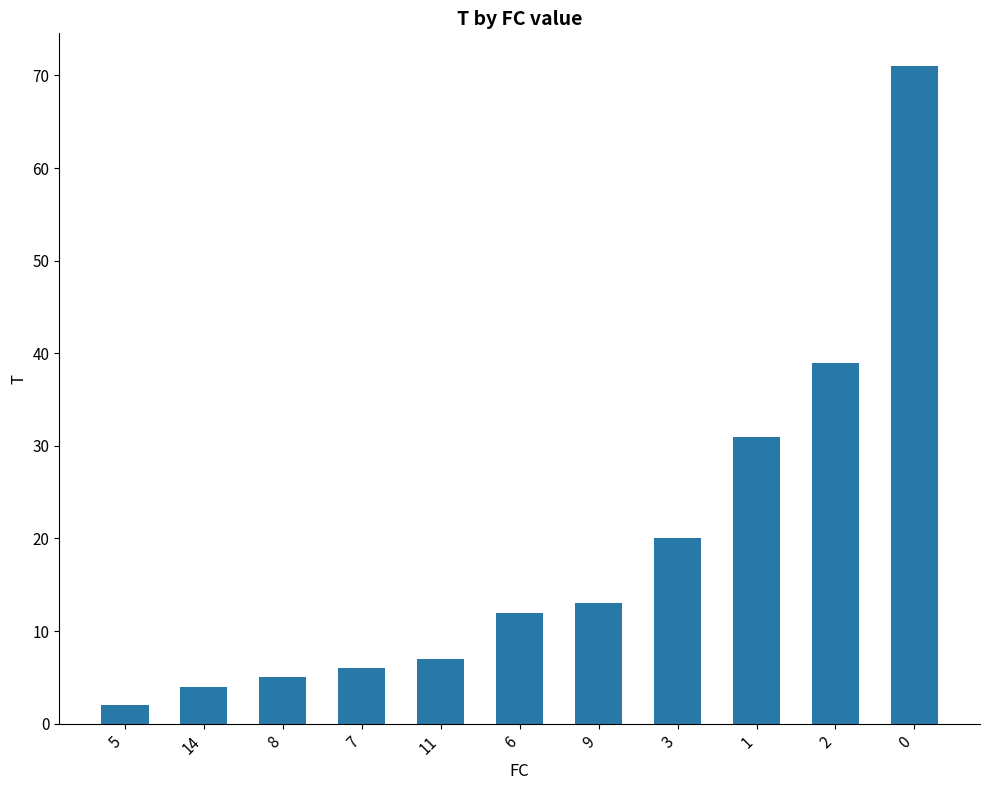

What is the value of the 2nd bar from the left?

4